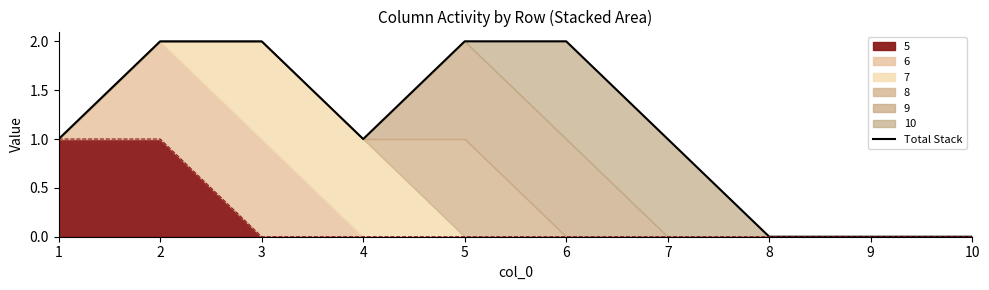

True or false: the data shows 2 at 6.

True